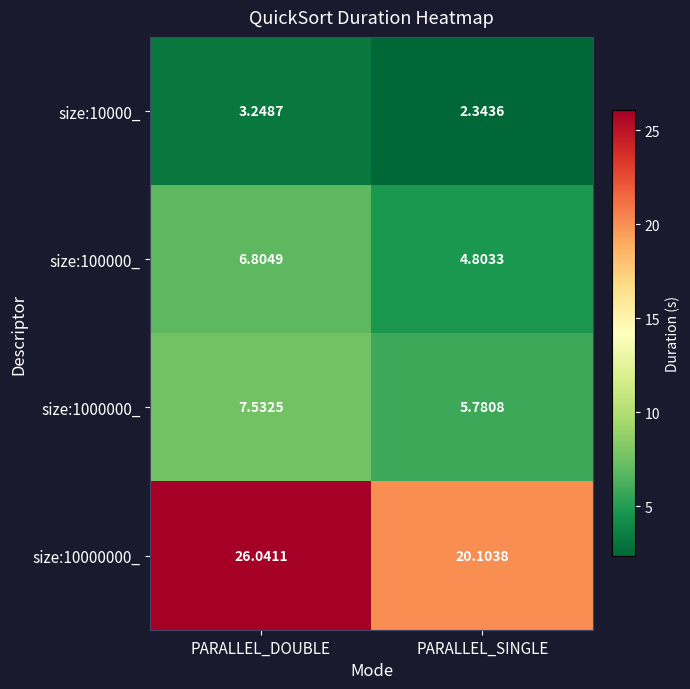

Where does the size:10000_ series first go above 3?

PARALLEL_DOUBLE